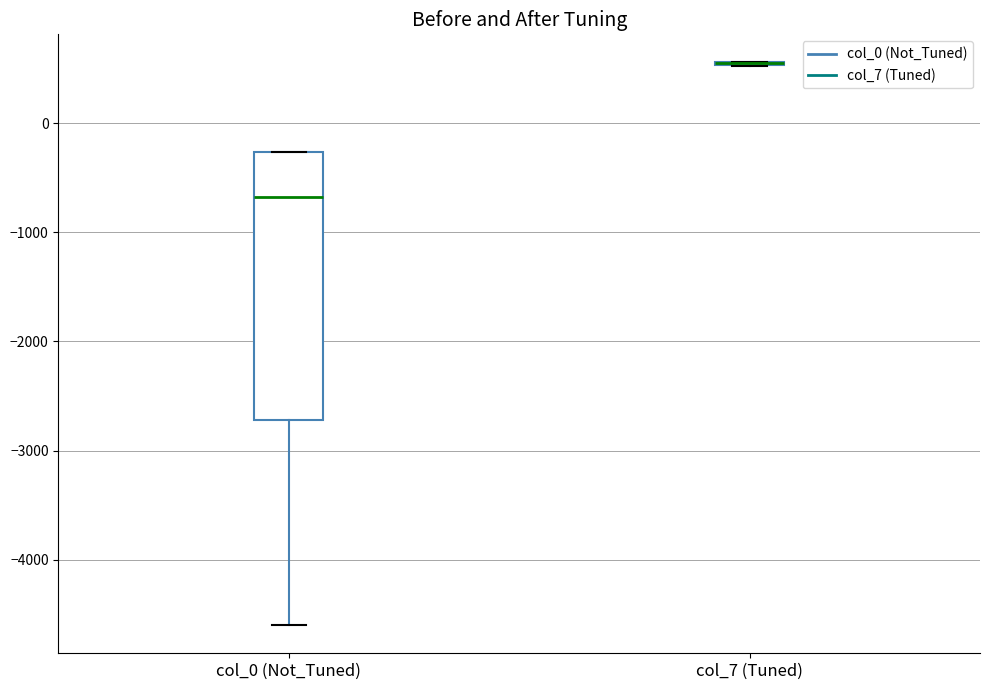

Which box is the tallest, from its lower edge to its upper edge?

col_0 (Not_Tuned)